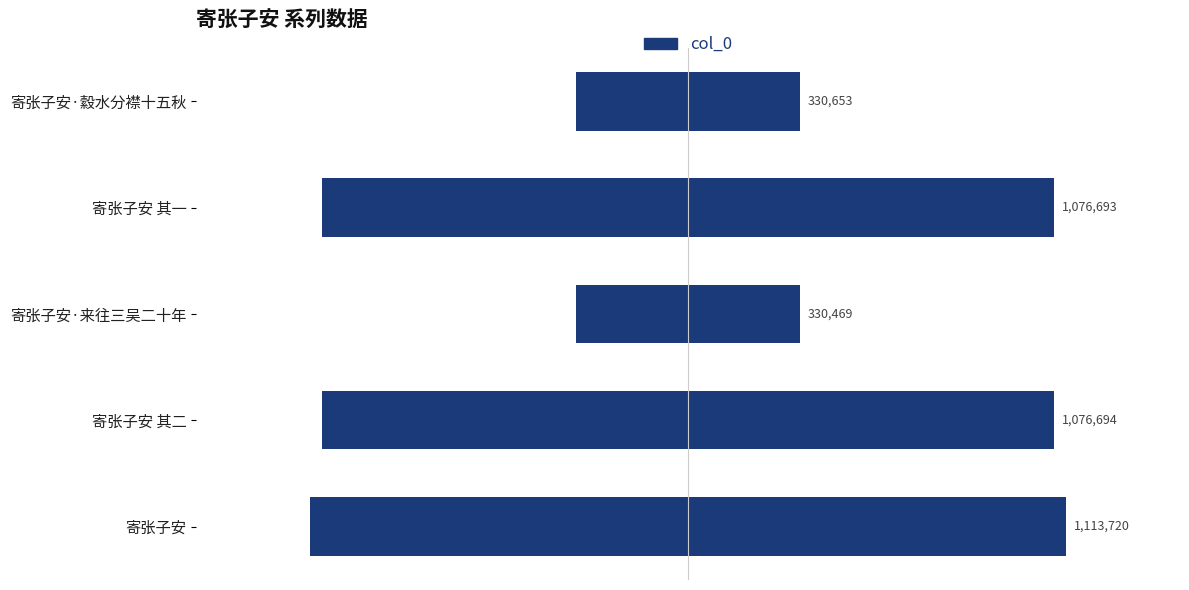

Between 寄张子安·来往三吴二十年 and 寄张子安, which is larger?

寄张子安·来往三吴二十年